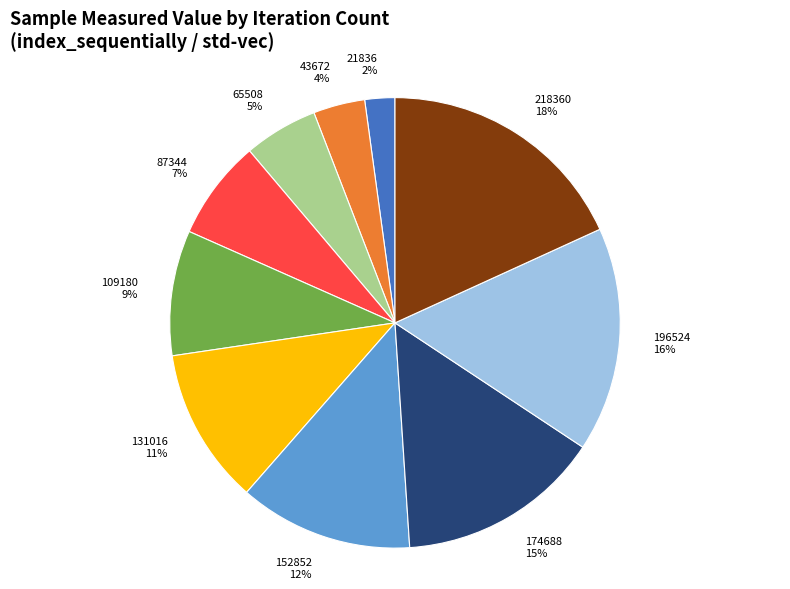

Which slice is the largest?

218360 18%